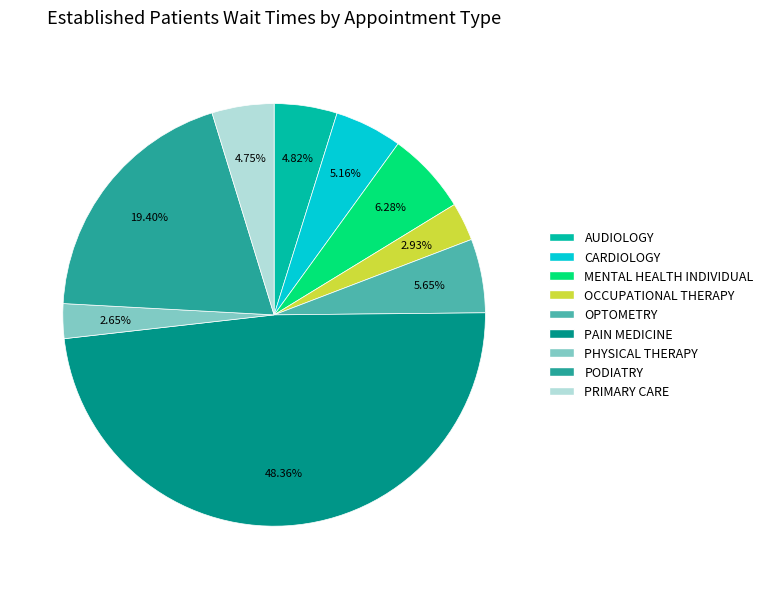

To the nearest percent, what portion does PODIATRY represent?

19%